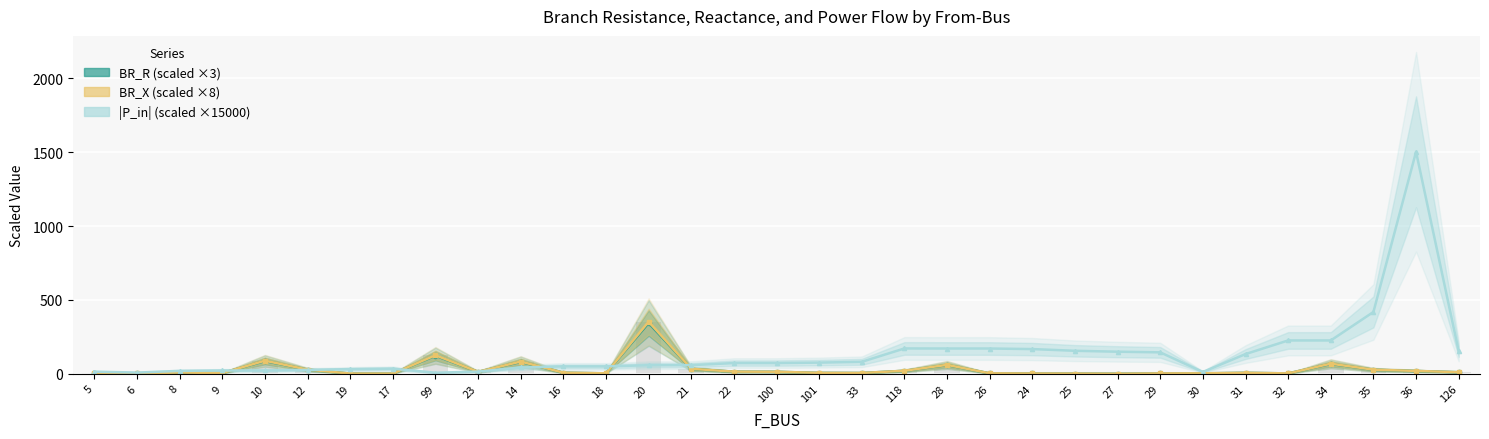

Which series has the largest total across all categories?

|P_in| (scaled)